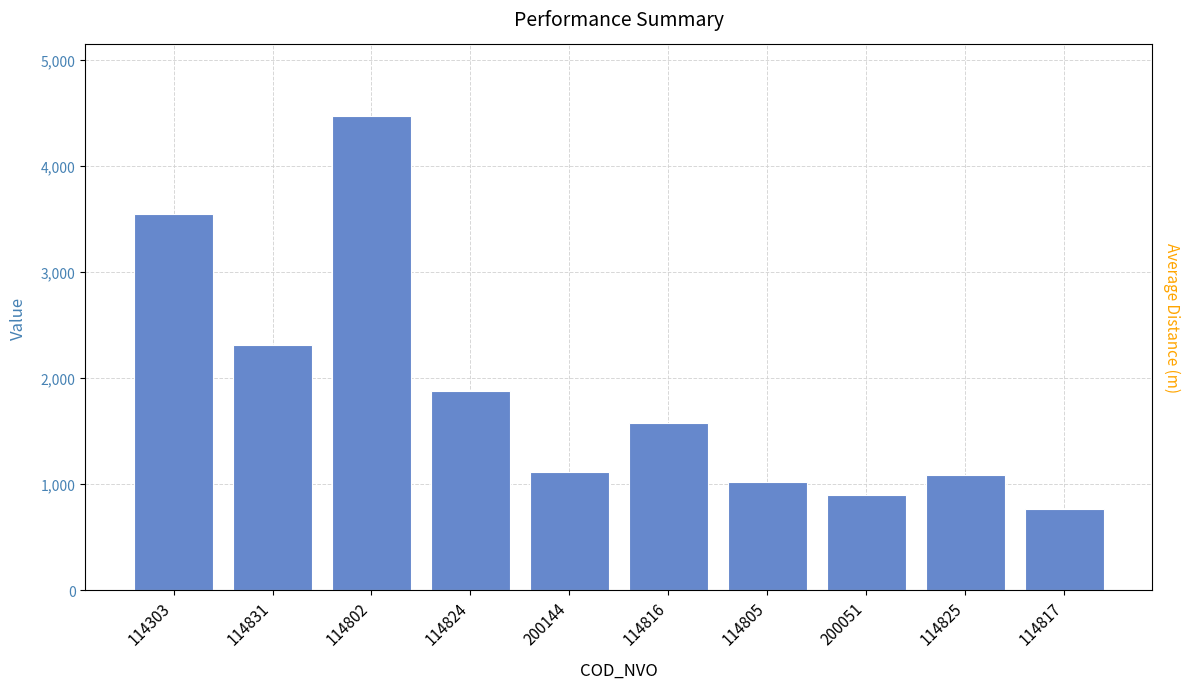

What is the greatest value displayed?

4473.7